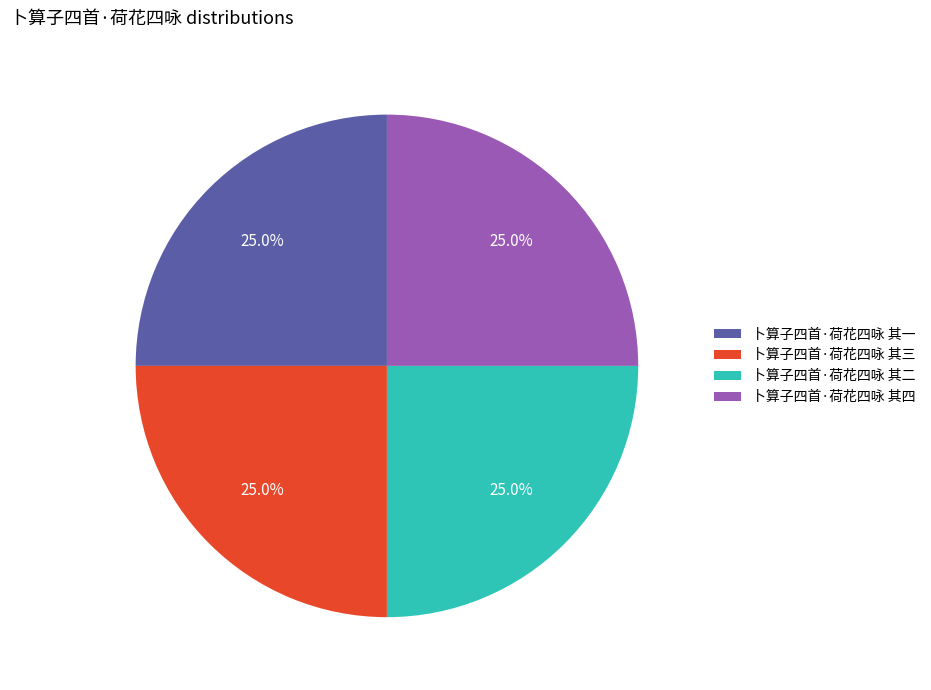

What portion of the pie excludes 卜算子四首·荷花四咏 其一?

75.0%